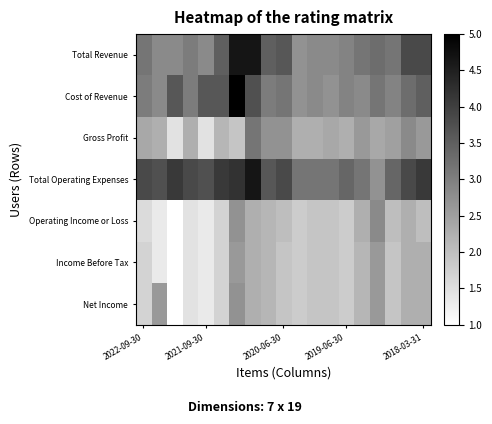

Which series has the largest range (max minus min)?

Cost of Revenue